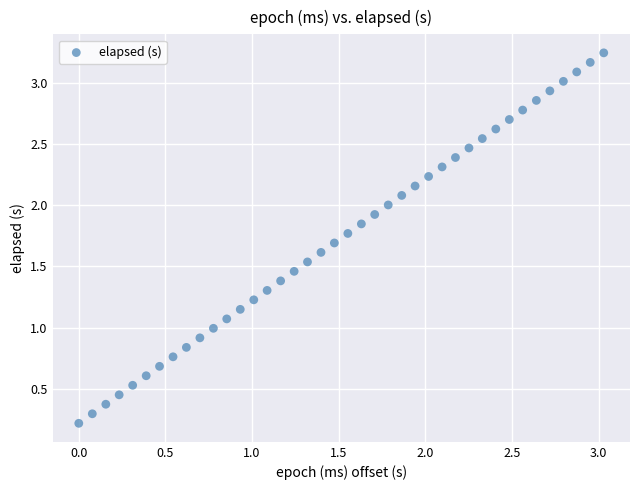

What is the range of Y values (max minus min)?

3.0